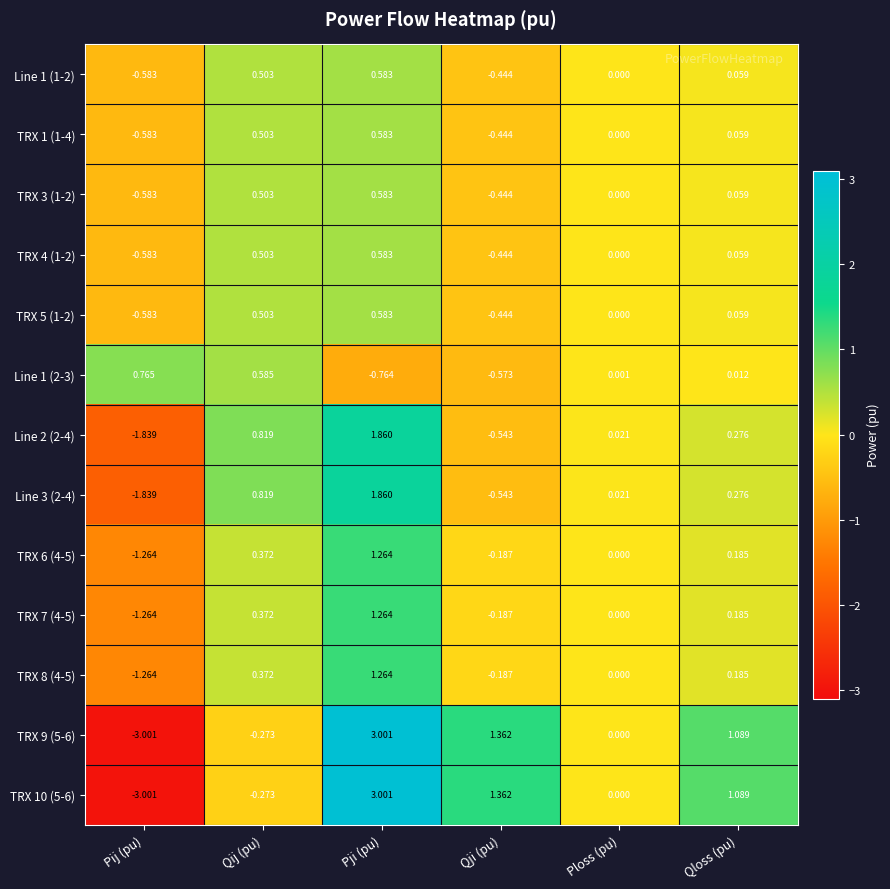

Rank the categories by Line 3 (2-4) value from lowest to highest.

Pij (pu), Qji (pu), Ploss (pu), Qloss (pu), Qij (pu), Pji (pu)